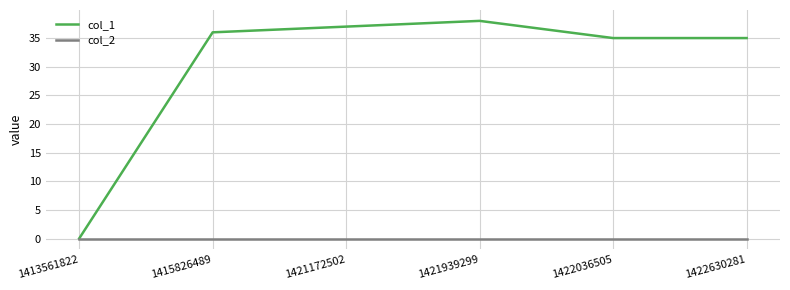

Is this an area chart (filled region under the line)?

No